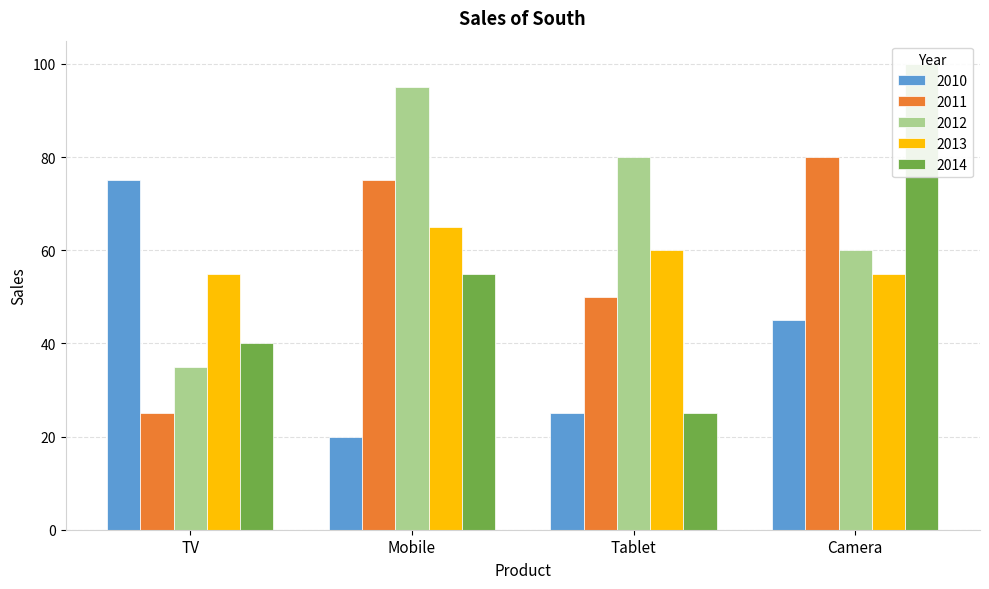

Which category has the lowest value in the 2014 series?

Tablet